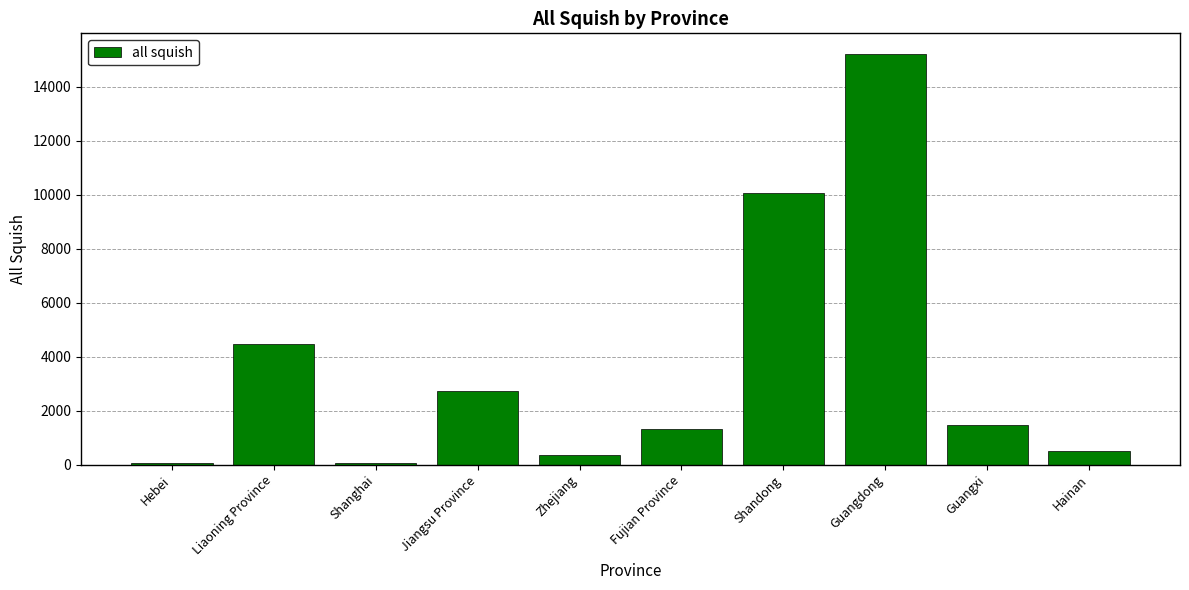

What is the smallest value displayed?

67